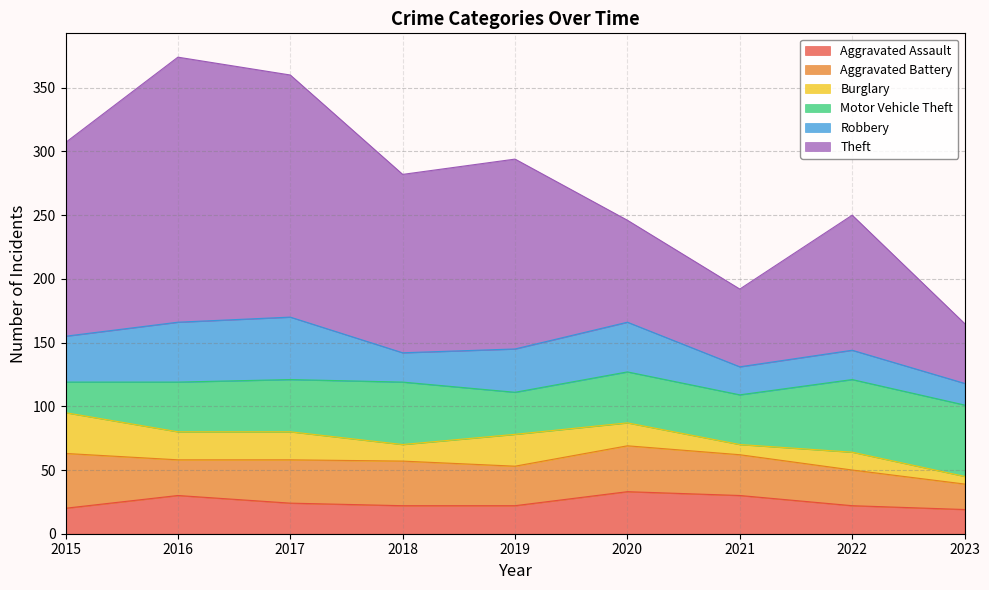

What is the maximum value shown in the chart?

208